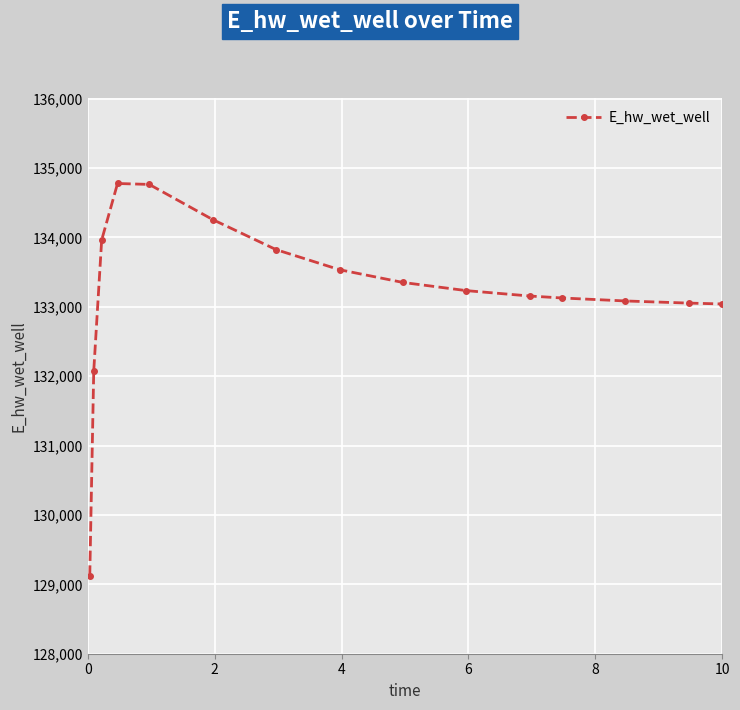

True or false: the data has more than 0 interior local peaks.

True